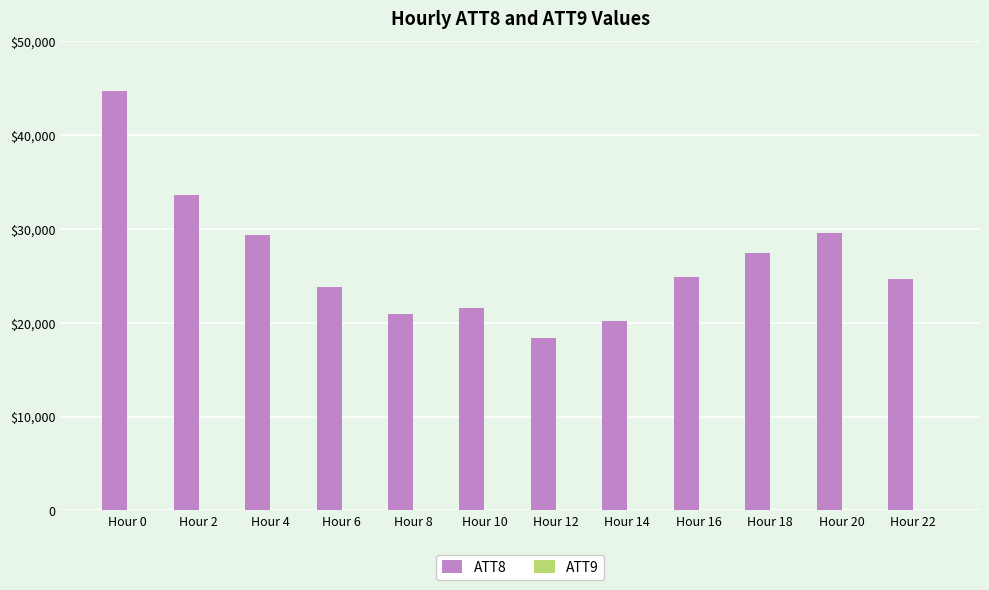

Reading left to right, list all the values displayed in this chart.

ATT8: Hour 0=44700.0	Hour 2=33600.0	Hour 4=29300.0	Hour 6=23800.0	Hour 8=20900.0	Hour 10=21600.0	Hour 12=18400.0	Hour 14=20200.0	Hour 16=24900.0	Hour 18=27400.0	Hour 20=29600.0	Hour 22=24600.0
ATT9: Hour 0=44.4	Hour 2=41.4	Hour 4=41.1	Hour 6=39.3	Hour 8=41.3	Hour 10=45.0	Hour 12=47.1	Hour 14=48.6	Hour 16=47.9	Hour 18=48.7	Hour 20=46.1	Hour 22=46.6